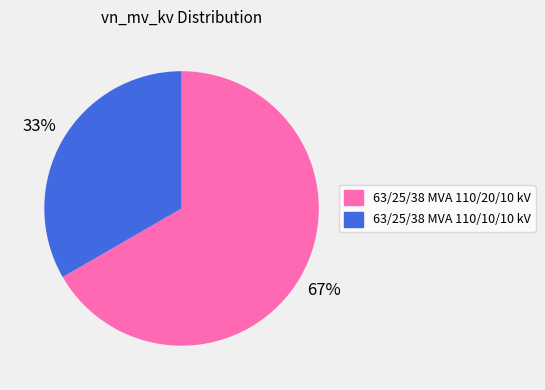

Does 63/25/38 MVA 110/20/10 kV account for over 50% of the chart?

Yes